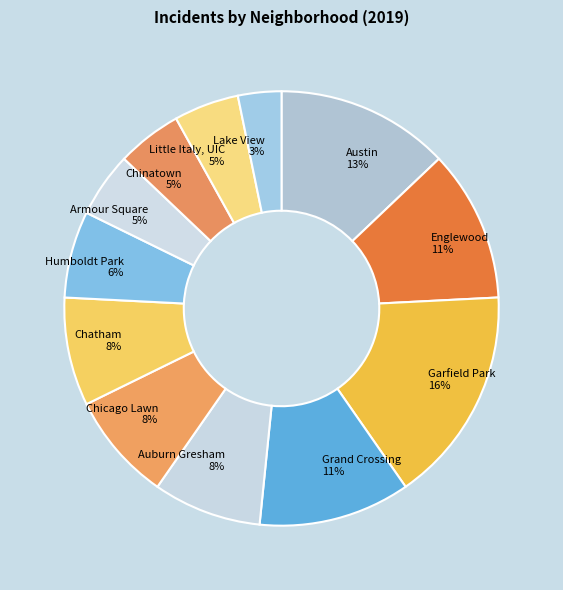

To the nearest percent, what is the difference between the largest and smallest slice percentages?

13%